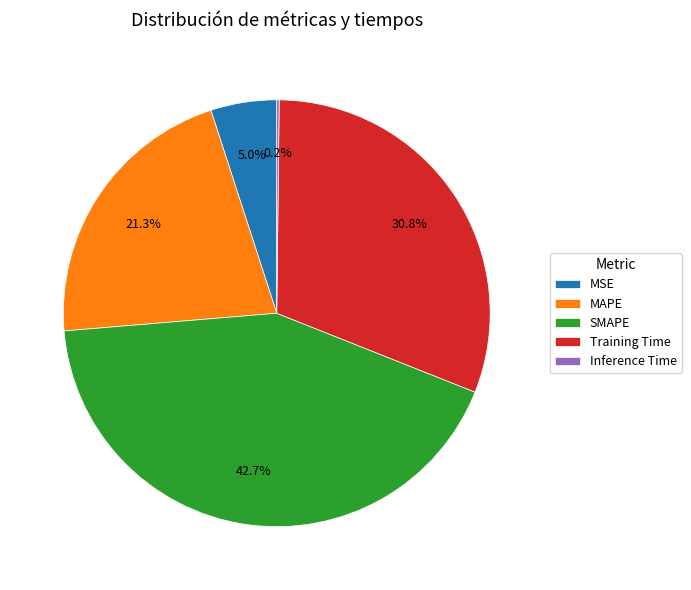

Is Training Time the majority of the pie?

No